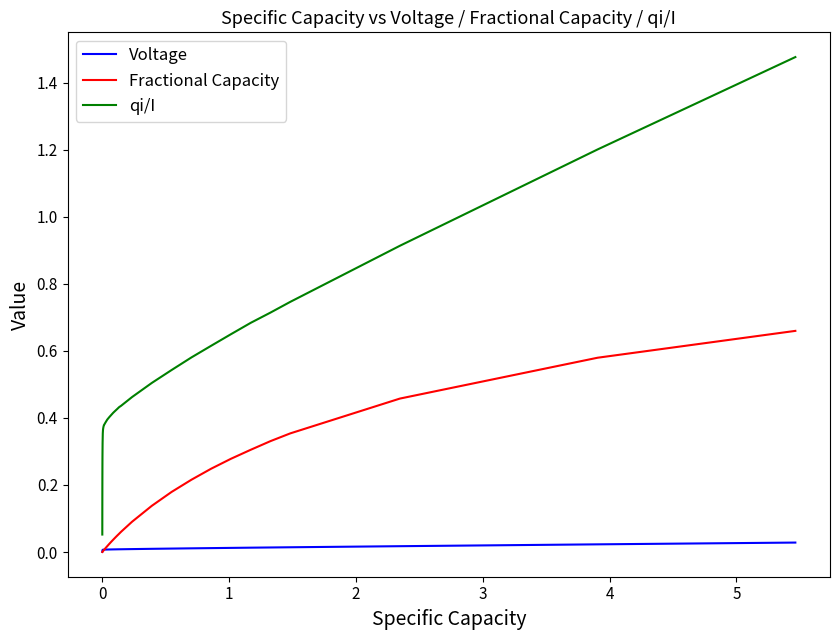

Which series ends up on top after the final intersection of Voltage and Fractional Capacity?

Fractional Capacity